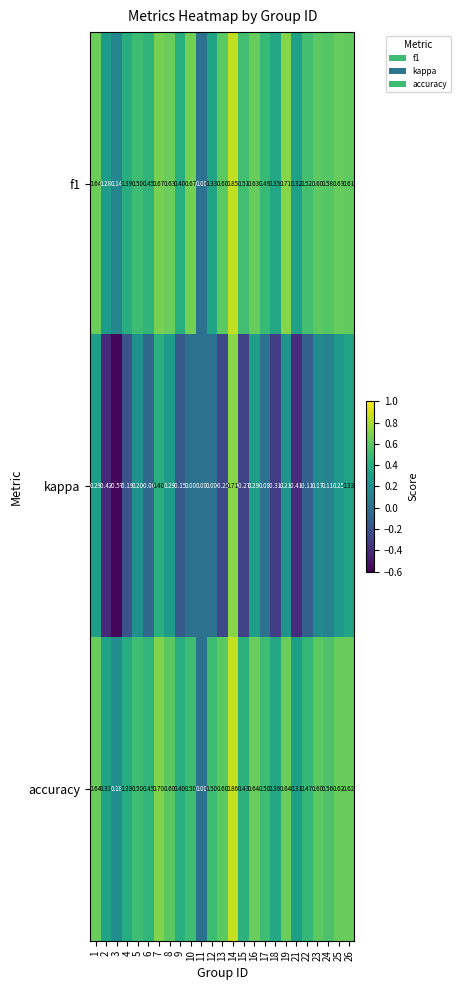

Which series has the widest spread of values?

kappa